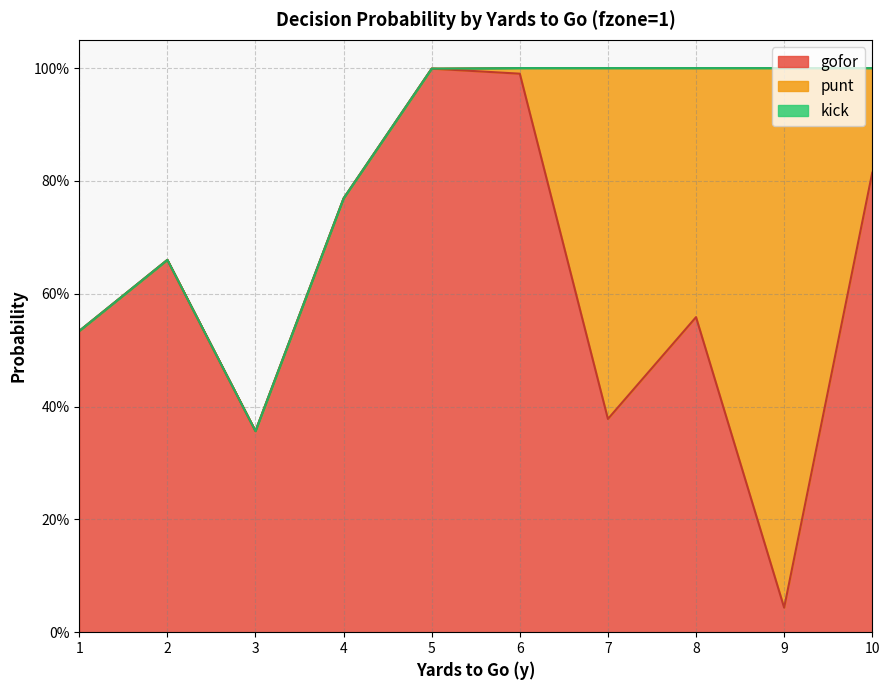

Rank the series by their average value, from highest to lowest.

gofor, punt, kick